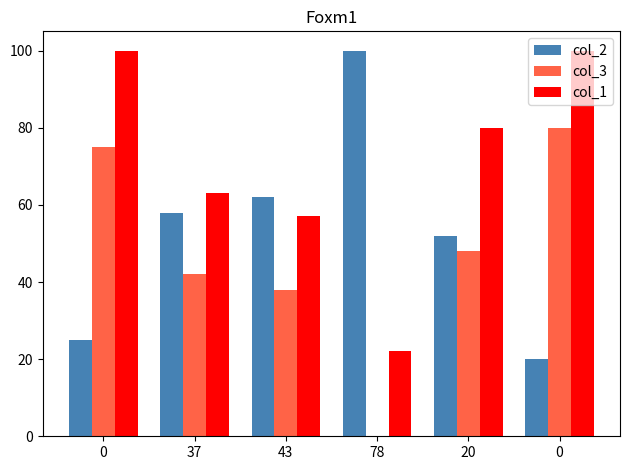

Count the number of data series in this chart.

3